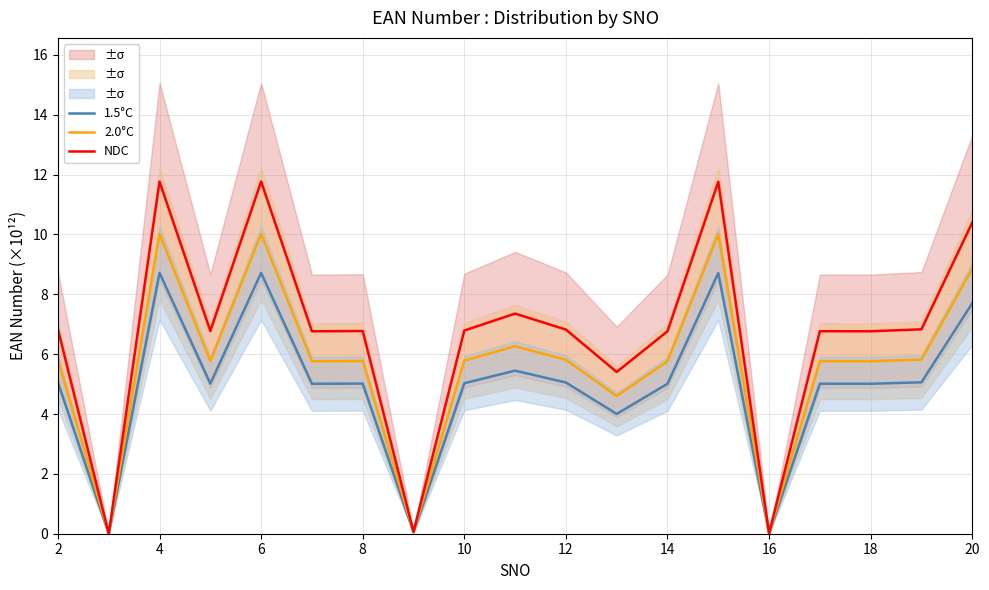

True or false: 2.0°C and NDC intersect in this chart.

False